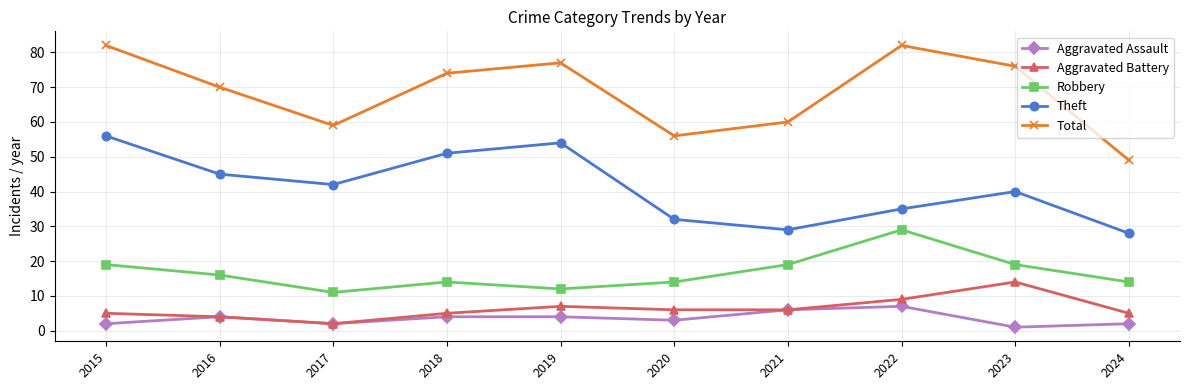

Is the value of Aggravated Assault at 2023 greater than the value of Total at 2017?

No